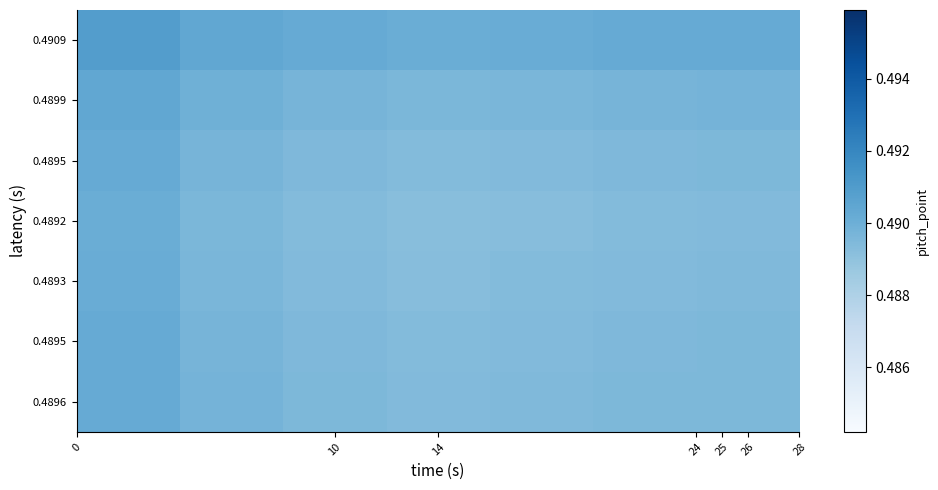

Reading left to right, transcribe all the data shown in this chart.

row_0: 0.5	0.5	0.5	0.5	0.5	0.5	0.5
row_1: 0.5	0.5	0.5	0.5	0.5	0.5	0.5
row_2: 0.5	0.5	0.5	0.5	0.5	0.5	0.5
row_3: 0.5	0.5	0.5	0.5	0.5	0.5	0.5
row_4: 0.5	0.5	0.5	0.5	0.5	0.5	0.5
row_5: 0.5	0.5	0.5	0.5	0.5	0.5	0.5
row_6: 0.5	0.5	0.5	0.5	0.5	0.5	0.5